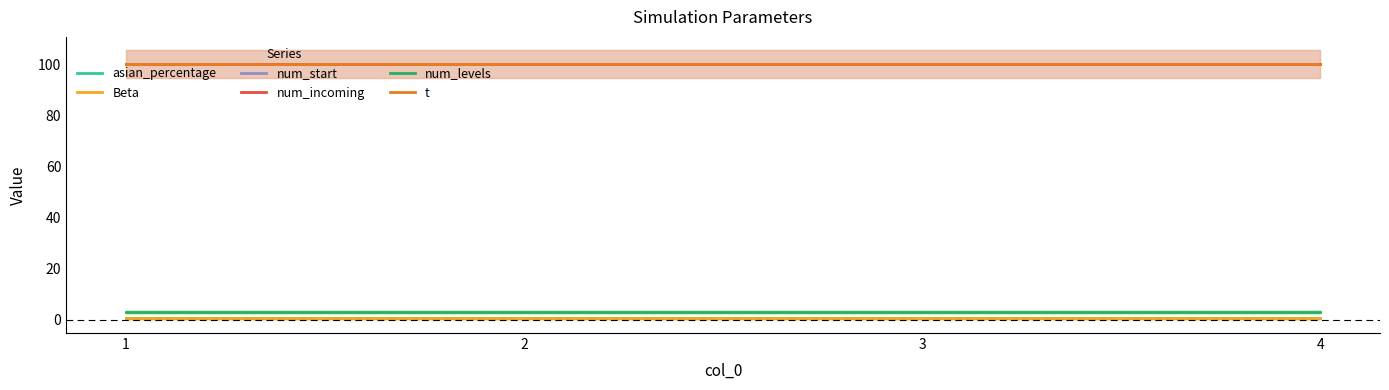

What are all the series names shown in the legend?

asian_percentage, Beta, num_start, num_incoming, num_levels, t